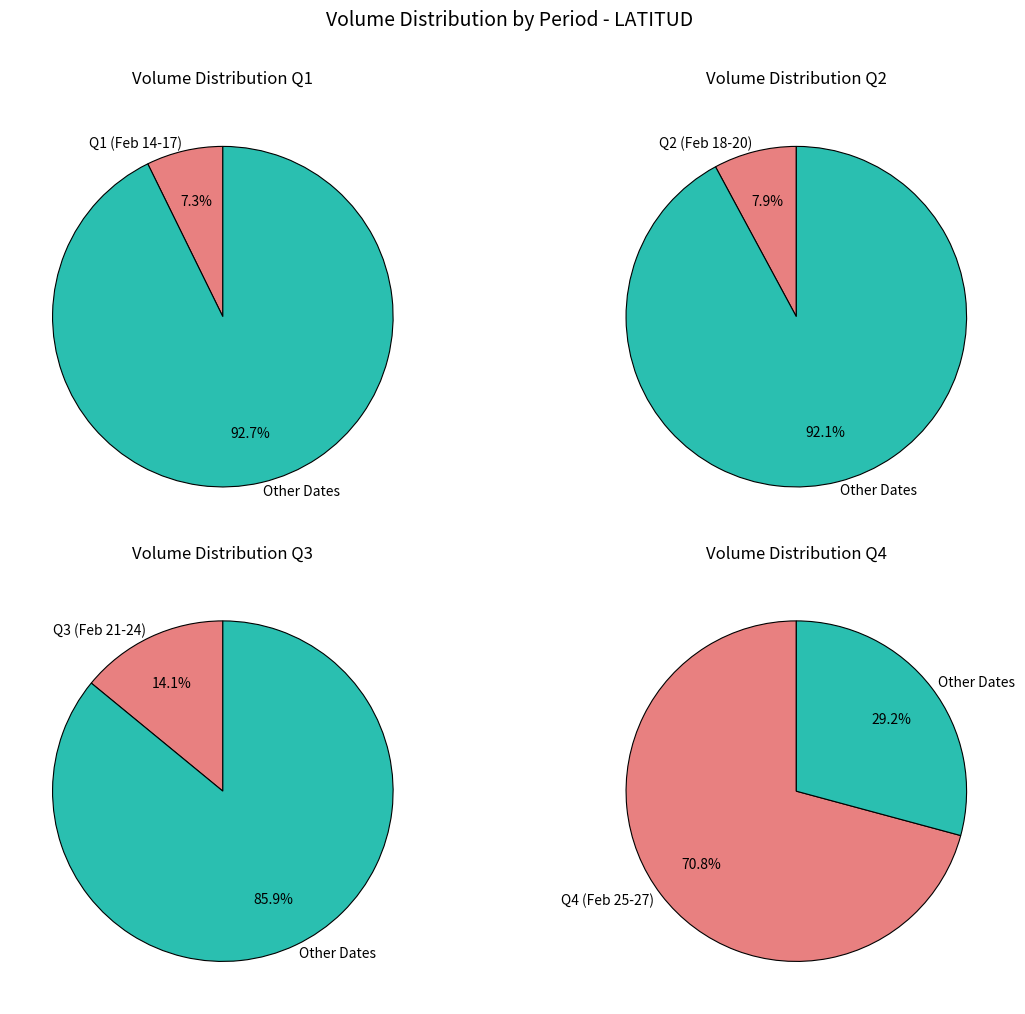

Is it true that 2020-02-27 is 34% of the pie?

False